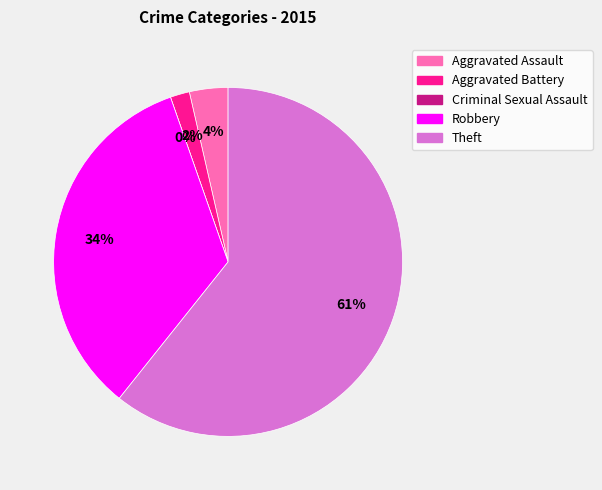

How much of the chart is everything except Robbery?

66.1%